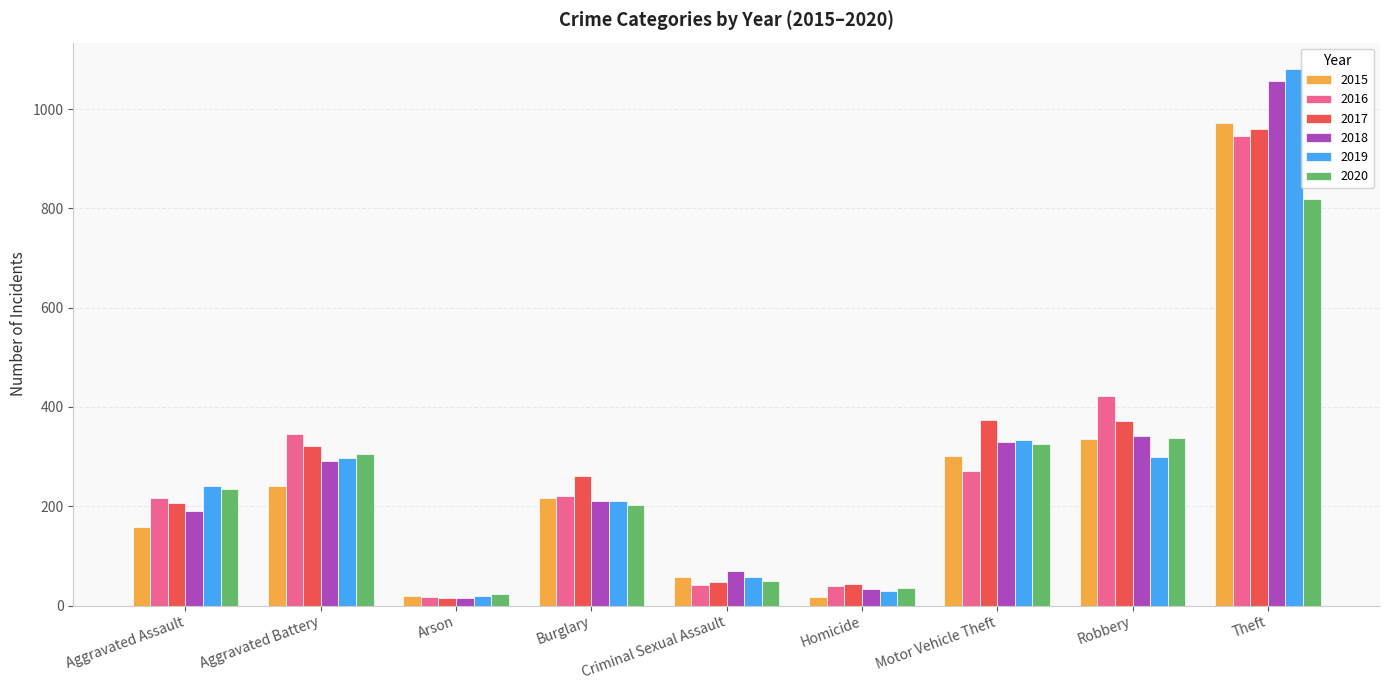

What is the sum of the 2017 values at Criminal Sexual Assault and Robbery?

419